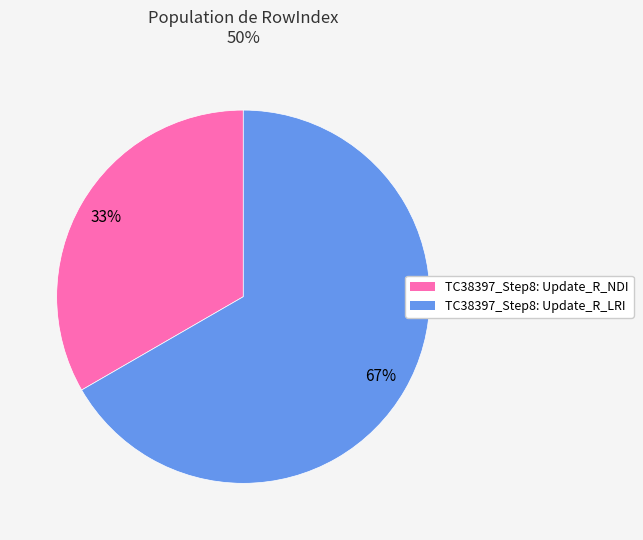

Which slice represents more than half of the pie?

TC38397_Step8: Update_R_LRI